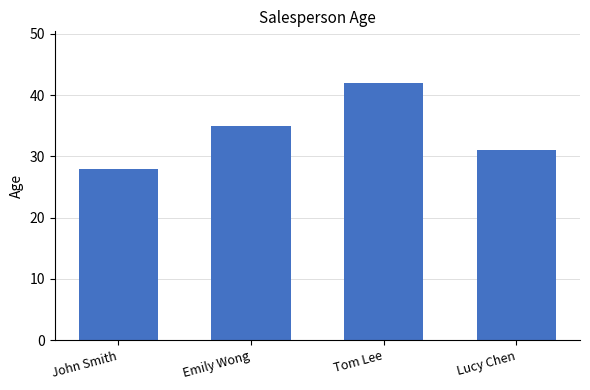

How many values are below 35?

2